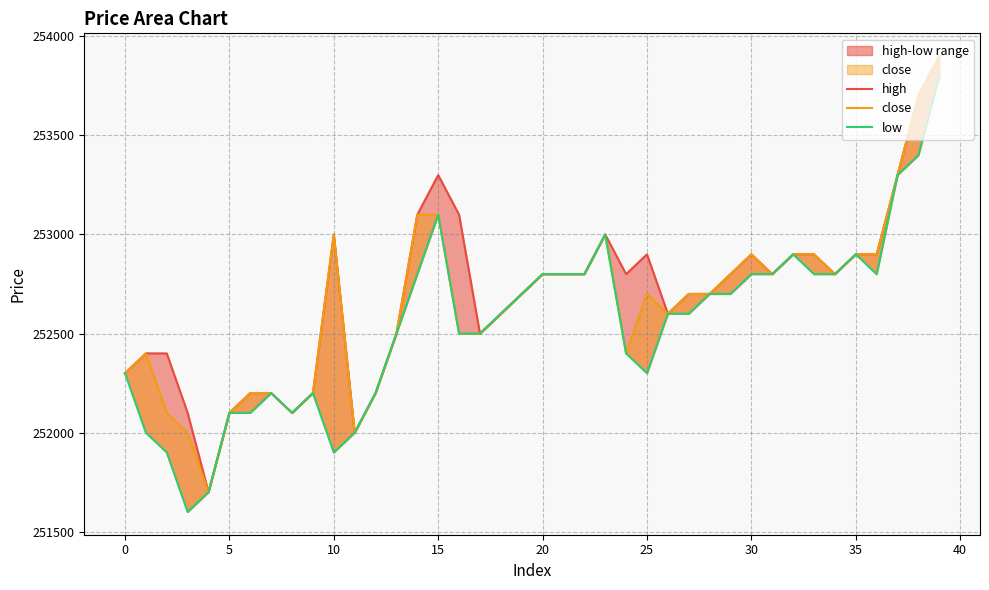

Count the number of data series in this chart.

3